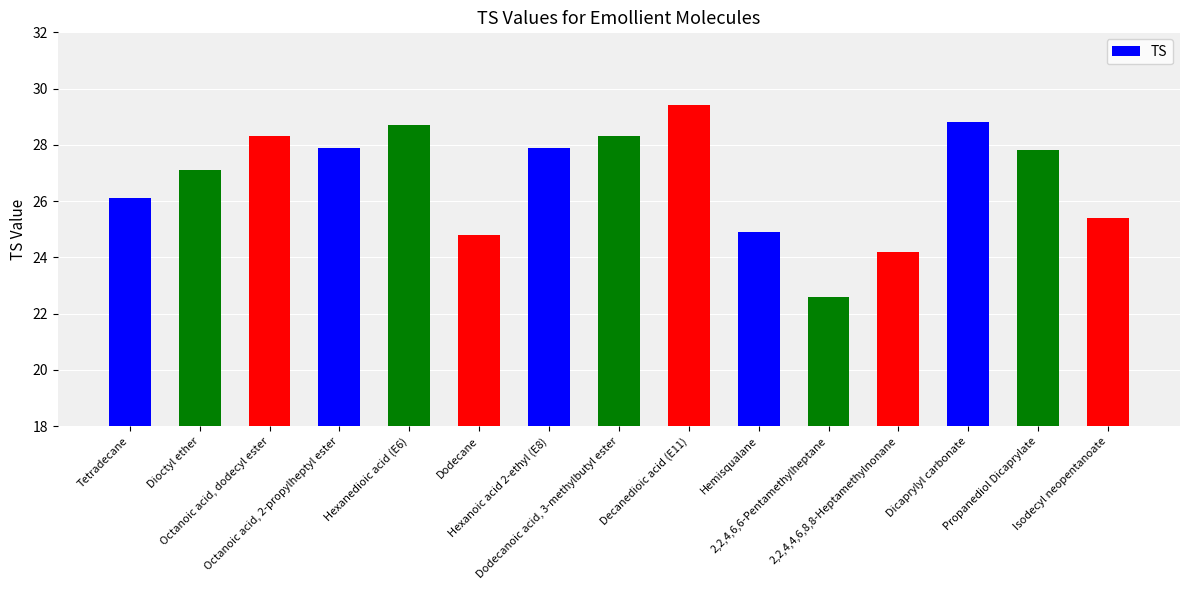

What is the sum of the values at Decanedioic acid (E11) and Octanoic acid, dodecyl ester?

57.7